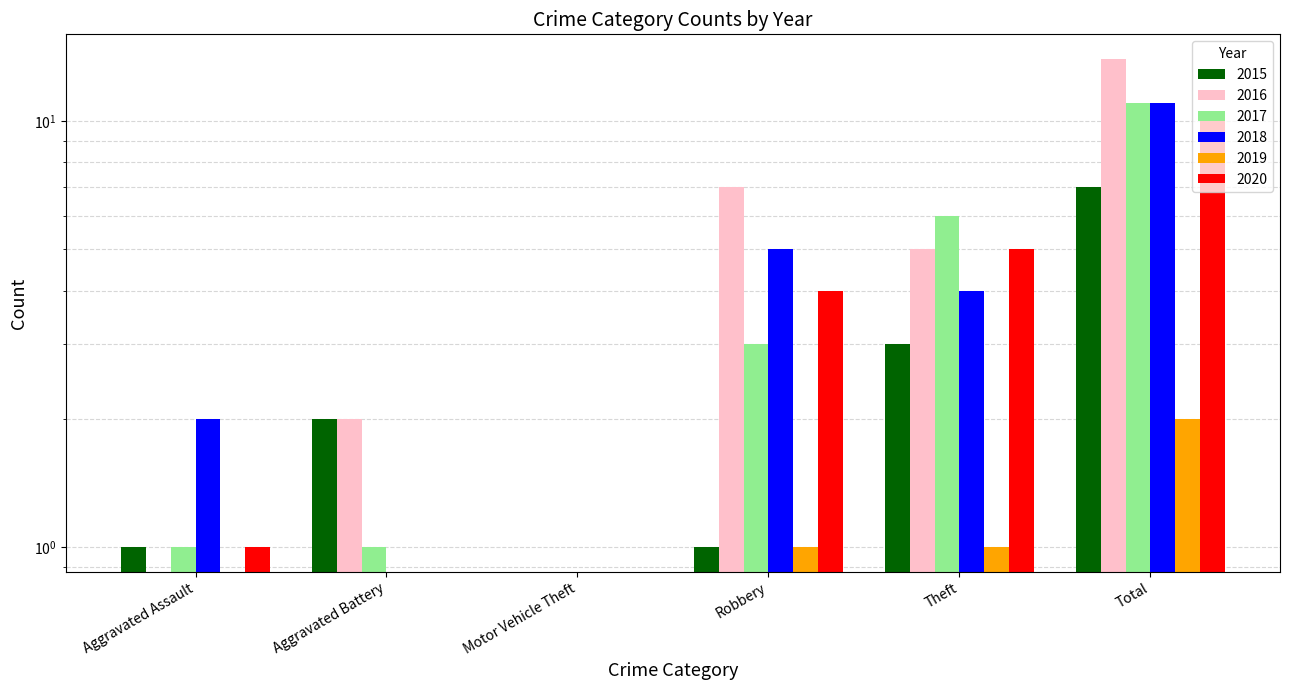

What is the difference between the maximum and minimum values in the 2018 series?

11